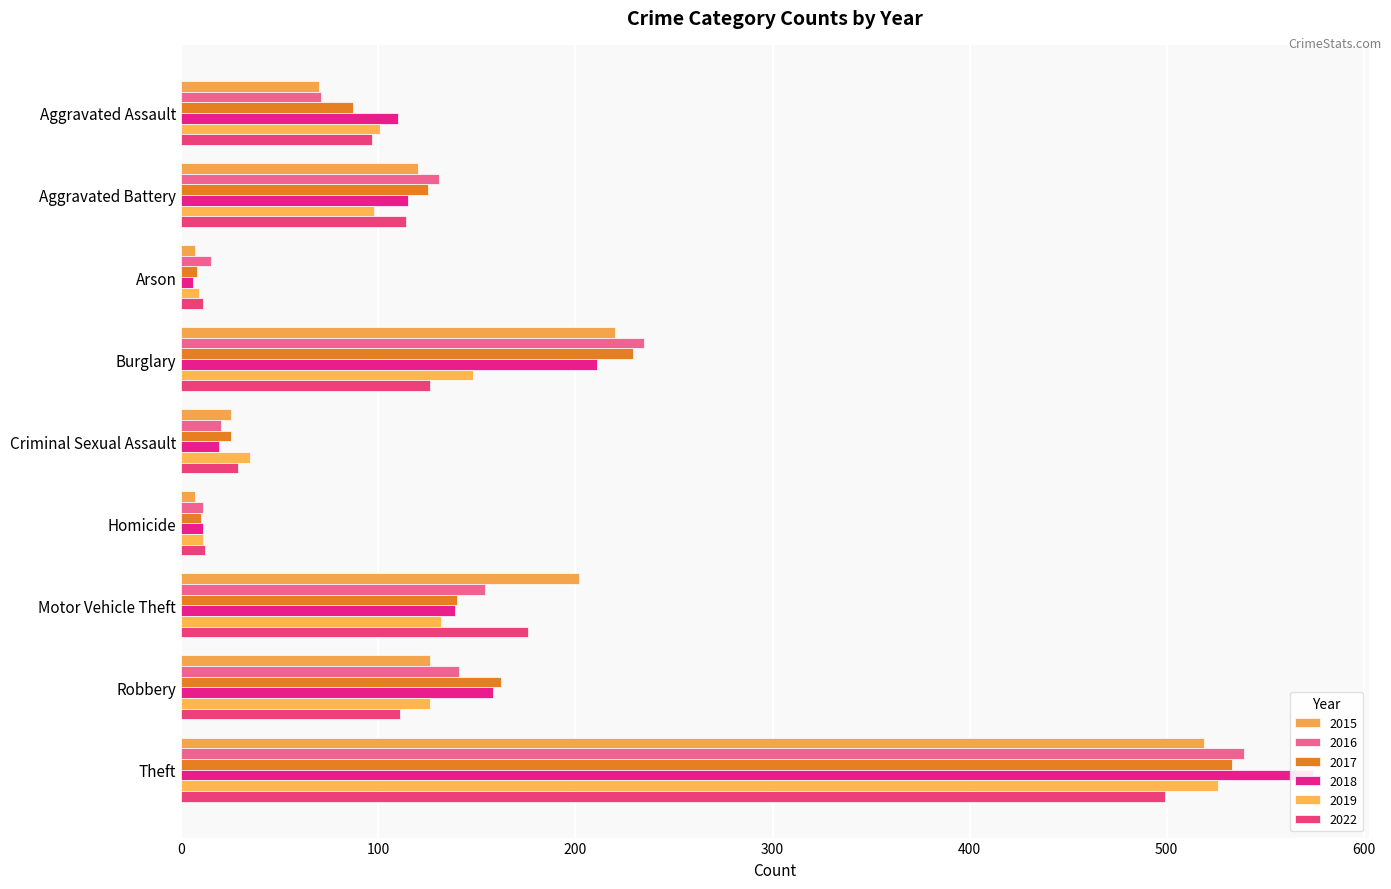

What is the label of the 7th bar from the right?

Arson